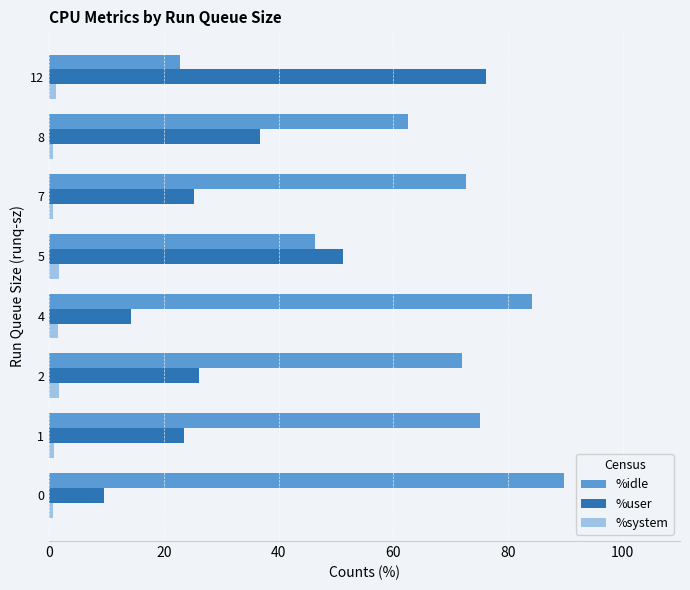

What is the difference between the maximum and minimum values in the %idle series?

67.1